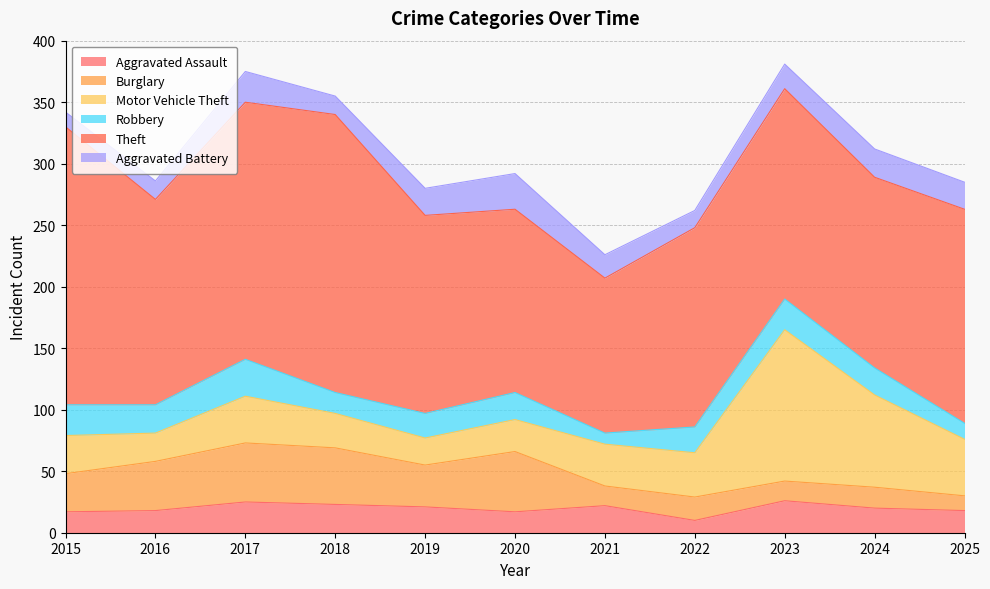

Rank the categories by Robbery value from lowest to highest.

2021, 2025, 2018, 2019, 2022, 2020, 2024, 2016, 2015, 2023, 2017